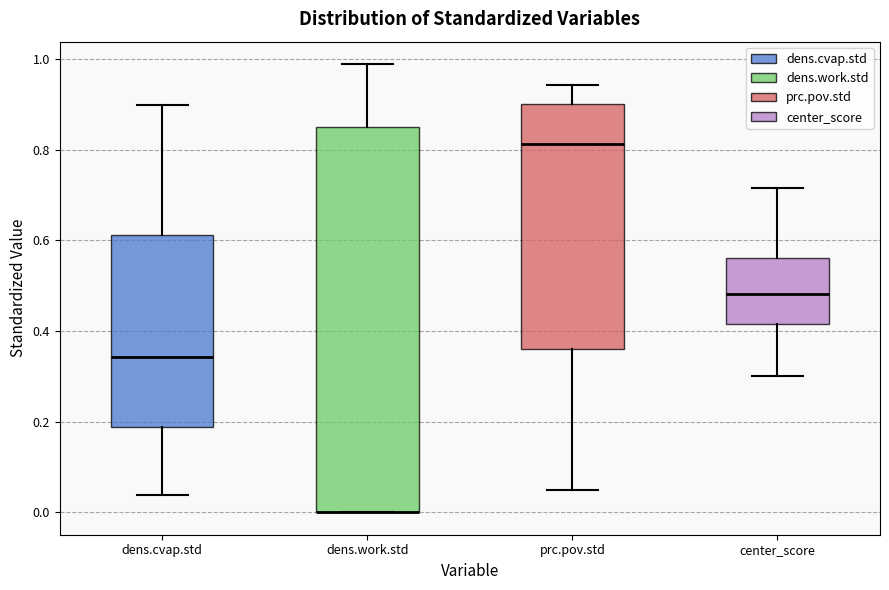

Reading left to right, transcribe this box plot: for each box, give where its median line is, the range the box spans, and where its two whiskers end, as read against the y-axis. The values are not printed on the chart, so give them approximately, as read against the axis.

dens.cvap.std: median 0.34, box 0.18 to 0.62, whiskers 0.04 to 0.90
dens.work.std: median 0.00 (drawn on the box's lower edge), box 0.00 to 0.84, whiskers 0.00 to 0.98
prc.pov.std: median 0.82, box 0.36 to 0.90, whiskers 0.04 to 0.94
center_score: median 0.48, box 0.42 to 0.56, whiskers 0.30 to 0.72